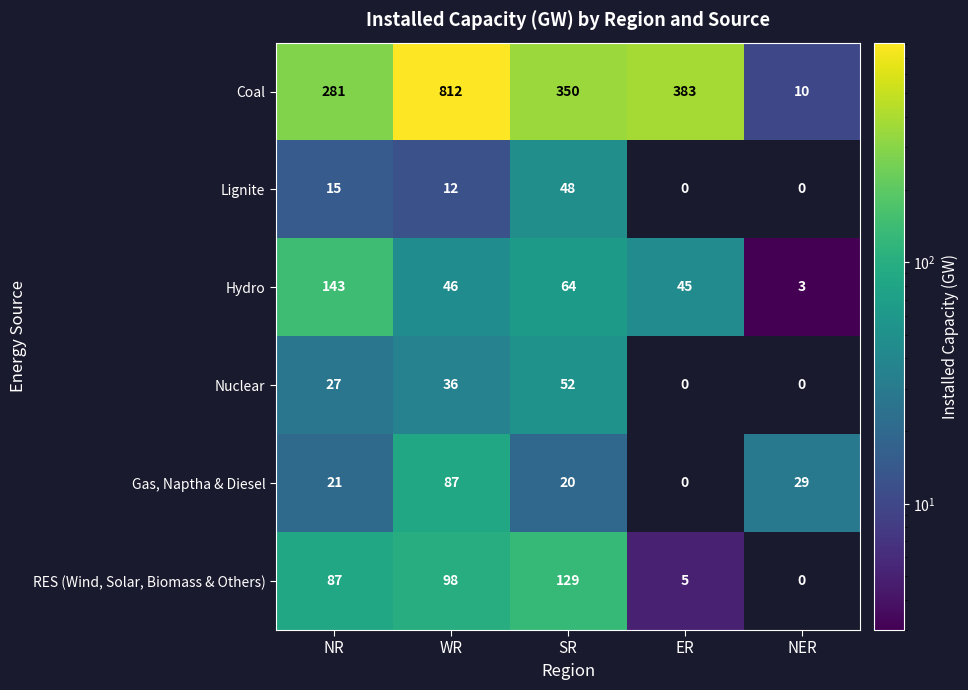

Which series has the largest range (max minus min)?

Coal